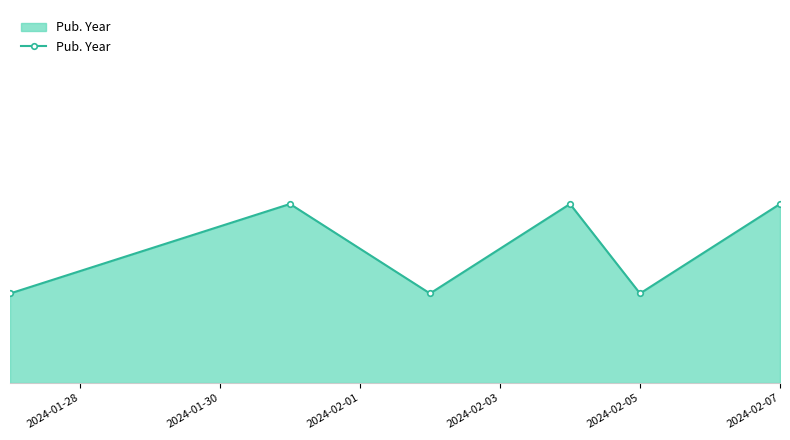

Does the chart display data point markers on the line(s)?

Yes